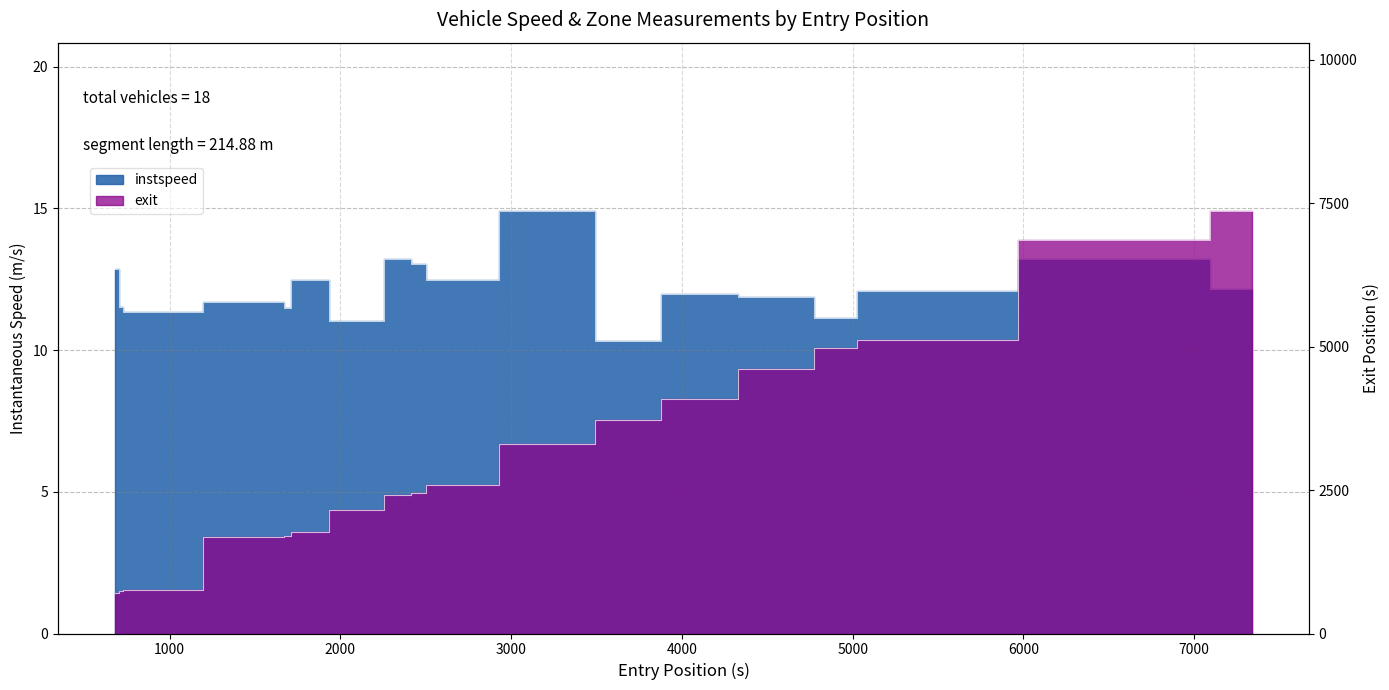

Where does the exit series first go above 2586?

2506.0